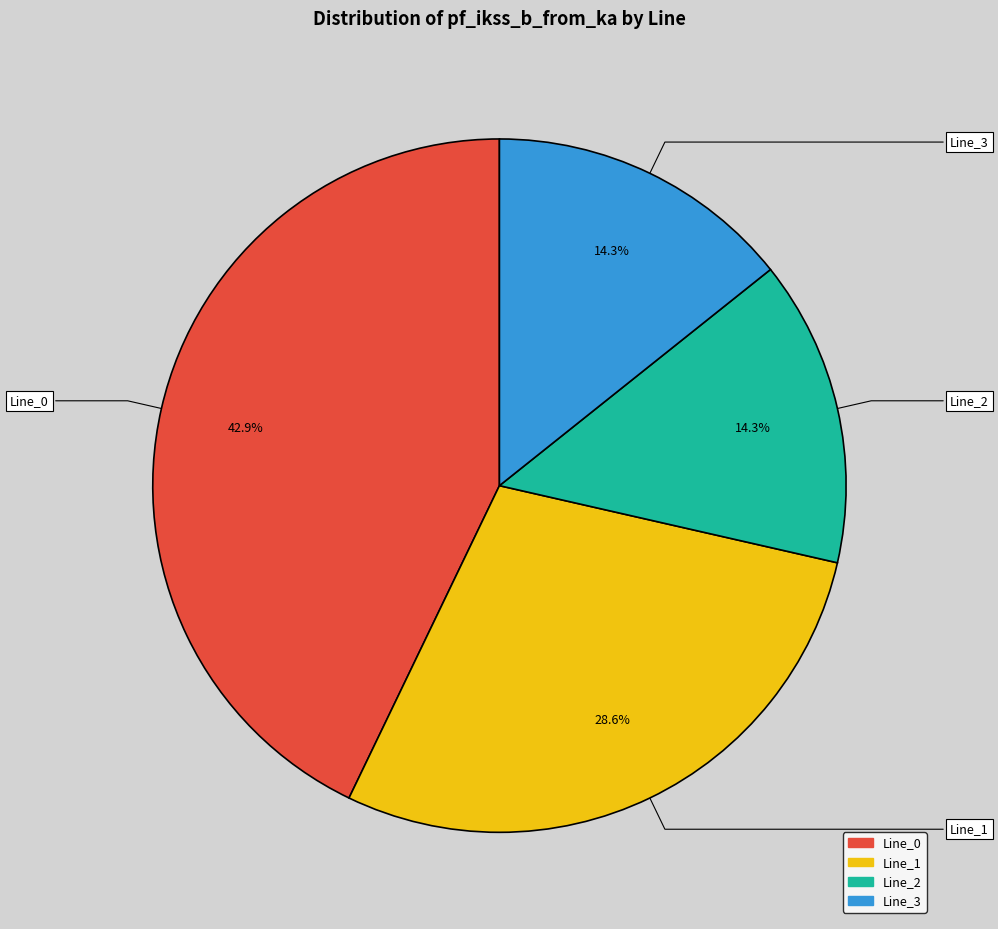

Count the number of slices in the pie.

4